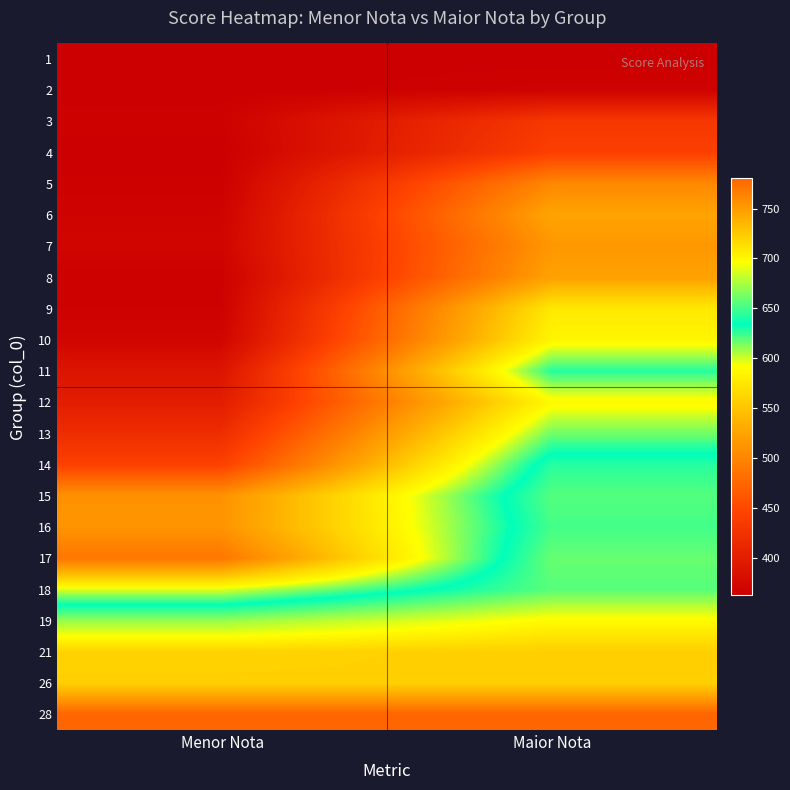

At which category is the sum across all series the highest?

Maior Nota